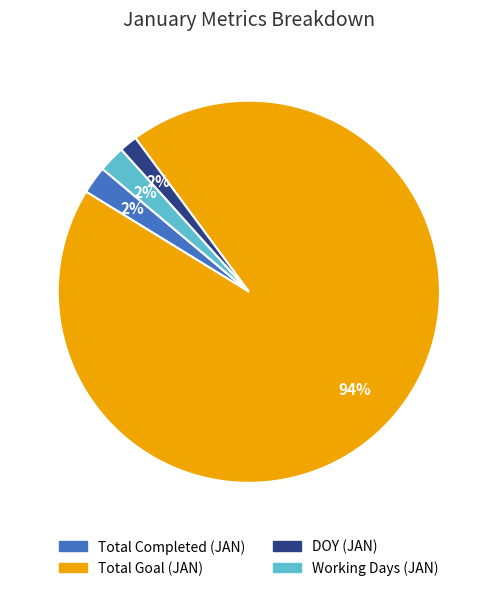

Is there any slice that represents more than half of the pie?

Yes